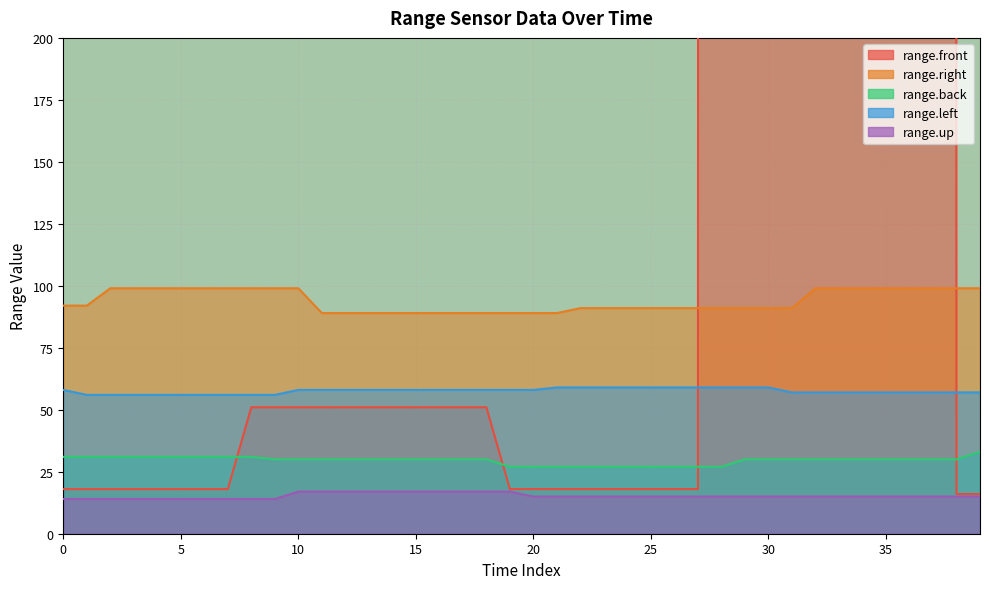

What is the smallest value displayed?

14